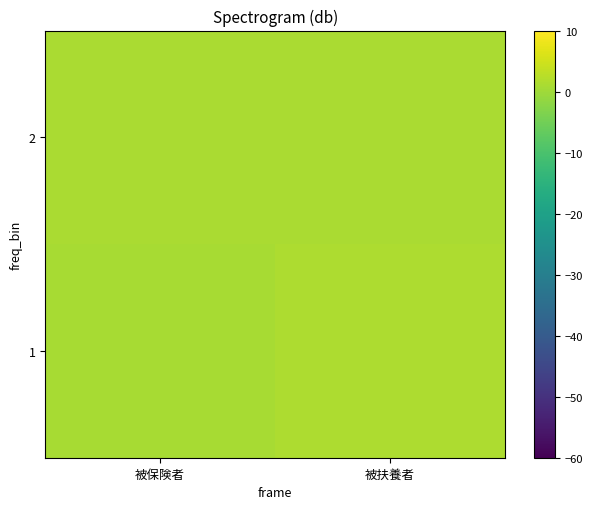

Reading left to right, extract all data points from this chart.

1: 被保険者=0.9	被扶養者=1.5
2: 被保険者=1.2	被扶養者=1.1